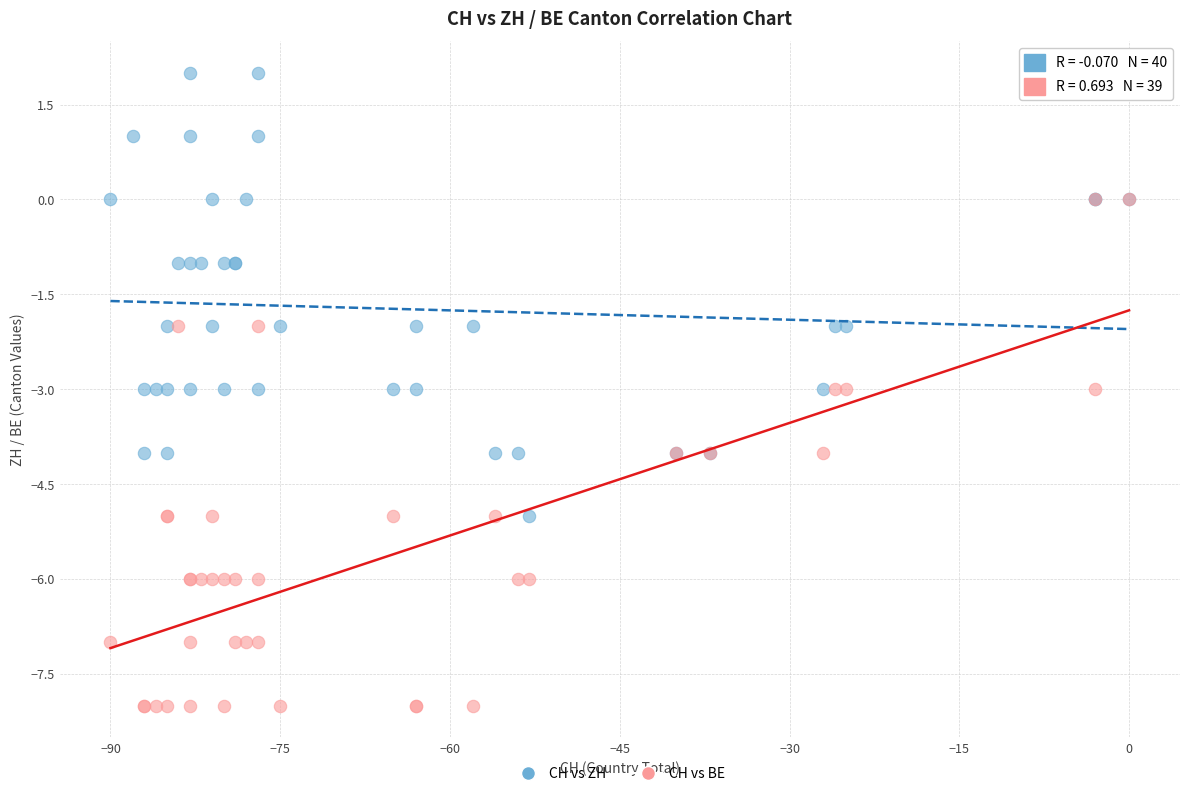

Which series reaches the maximum Y coordinate?

CH vs ZH